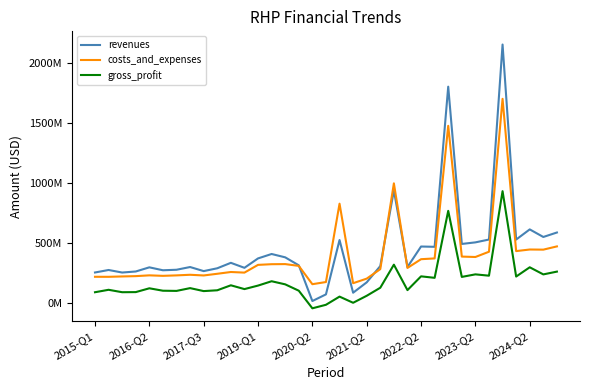

At which category does the chart reach its minimum across all series?

2020-Q2